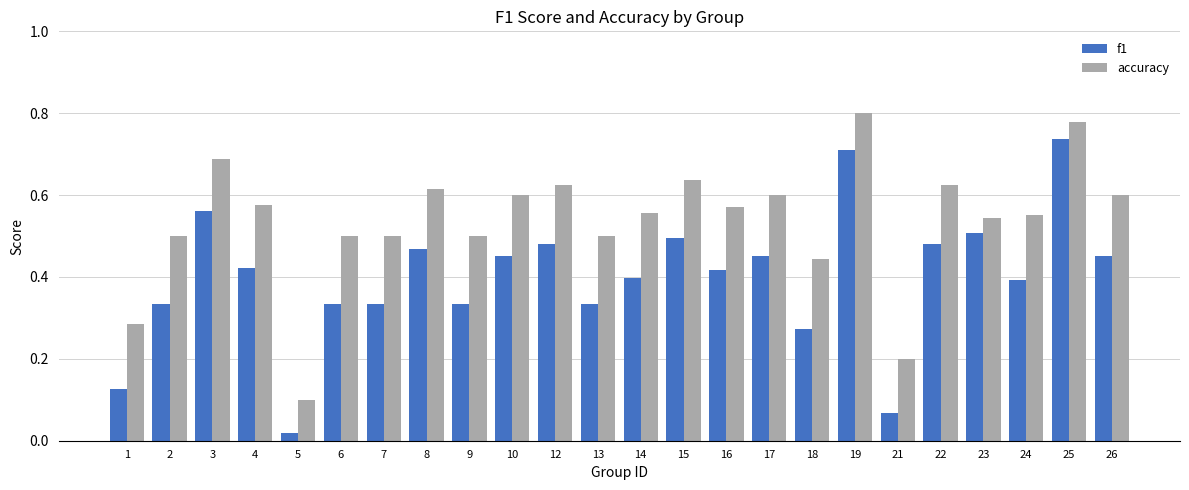

Rank the series by their maximum value, from lowest to highest.

f1, accuracy